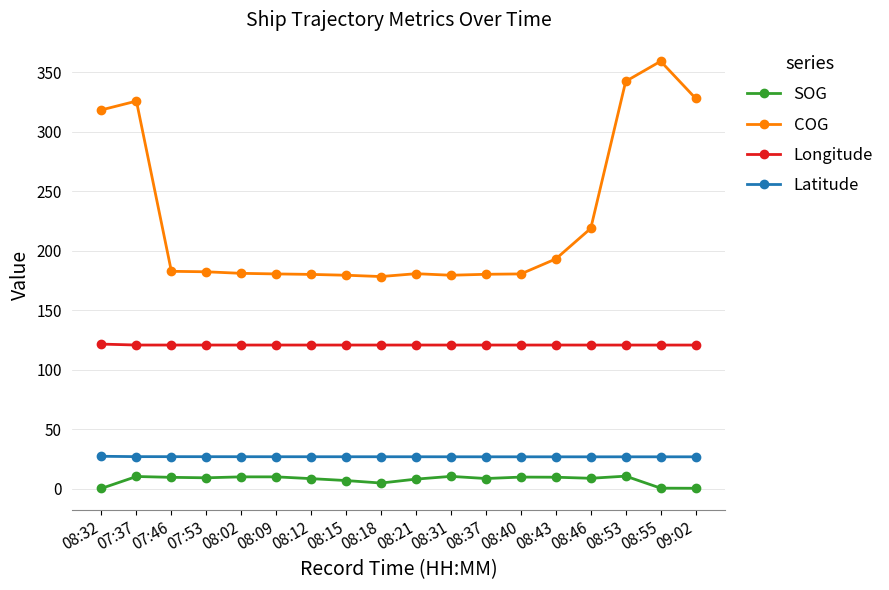

What is the average value of the SOG series?

7.4